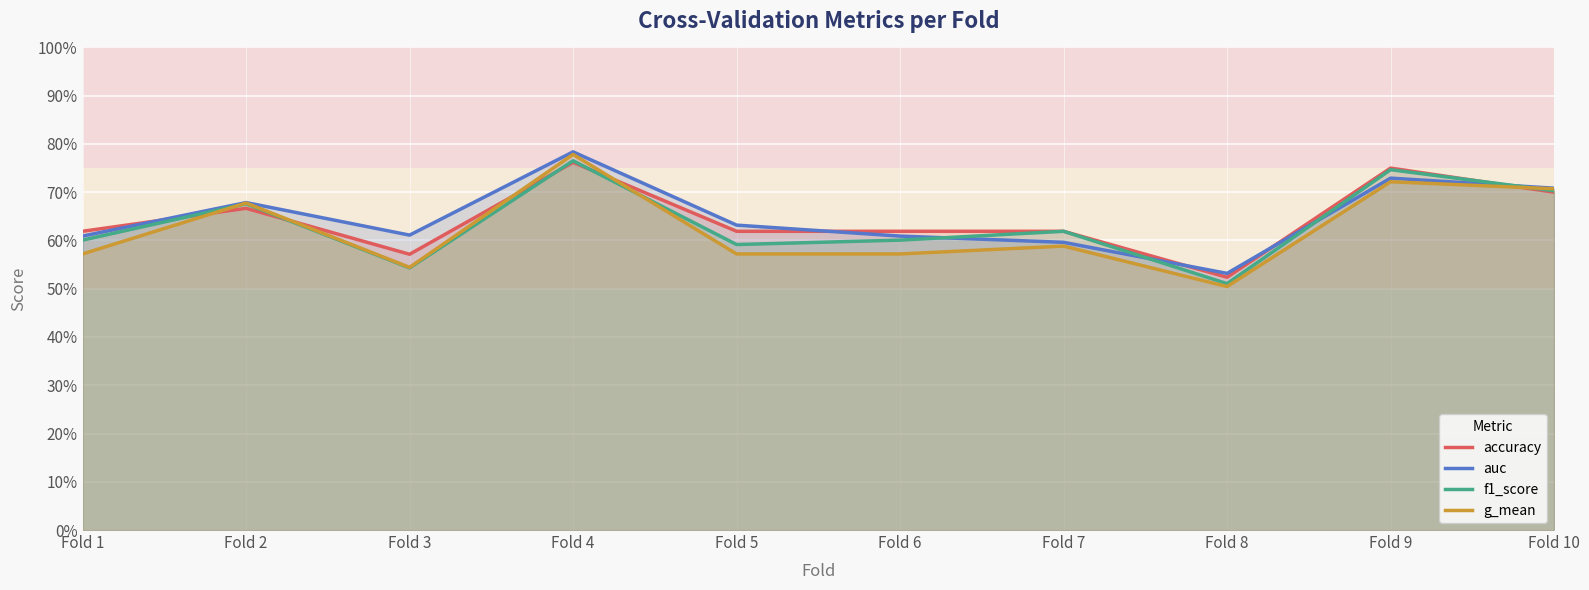

How many data points does each series have?

10